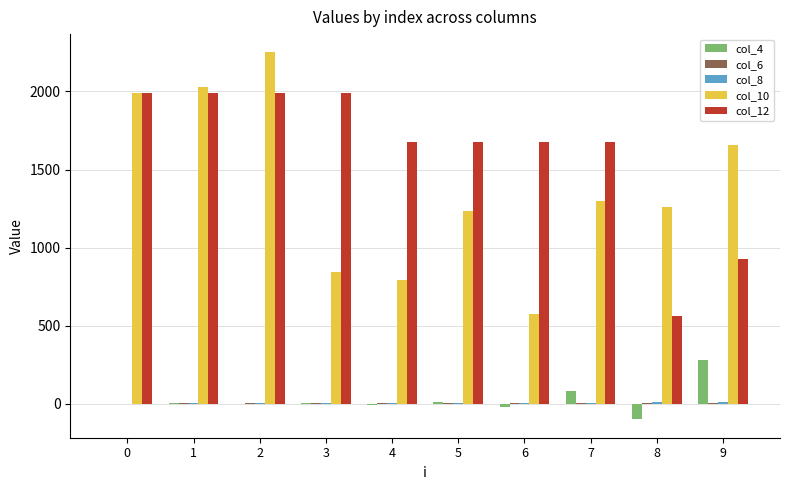

Count the col_12 values in the range 1674 to 1993.

8